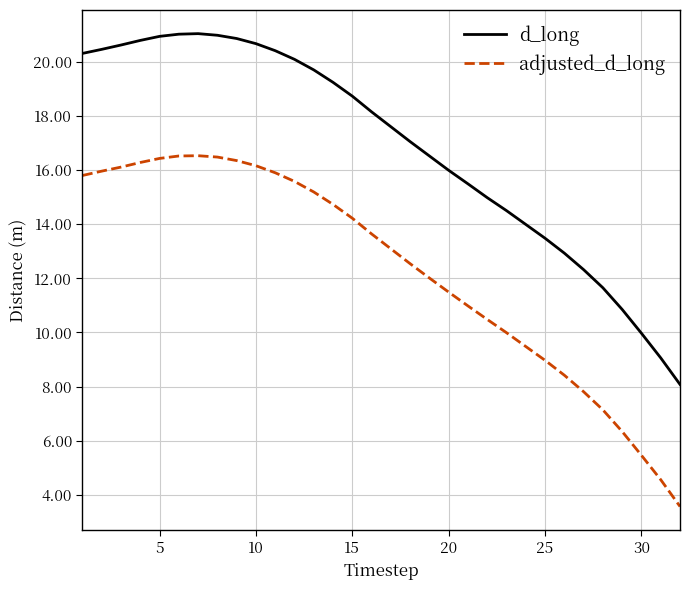

Rank the series by their average value, from lowest to highest.

adjusted_d_long, d_long